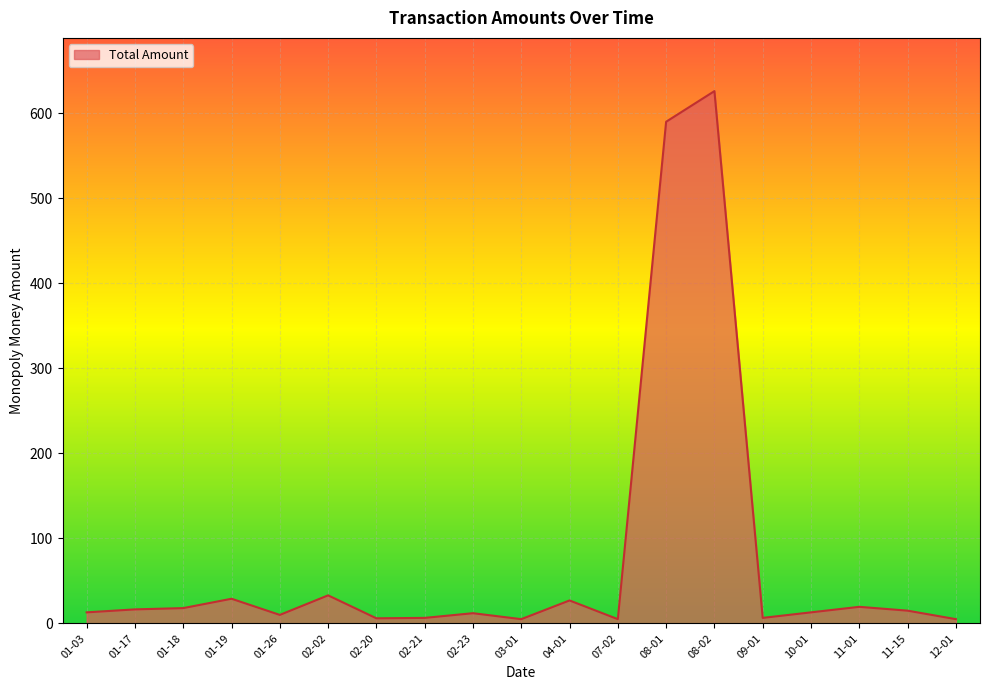

What is the average value?

76.6